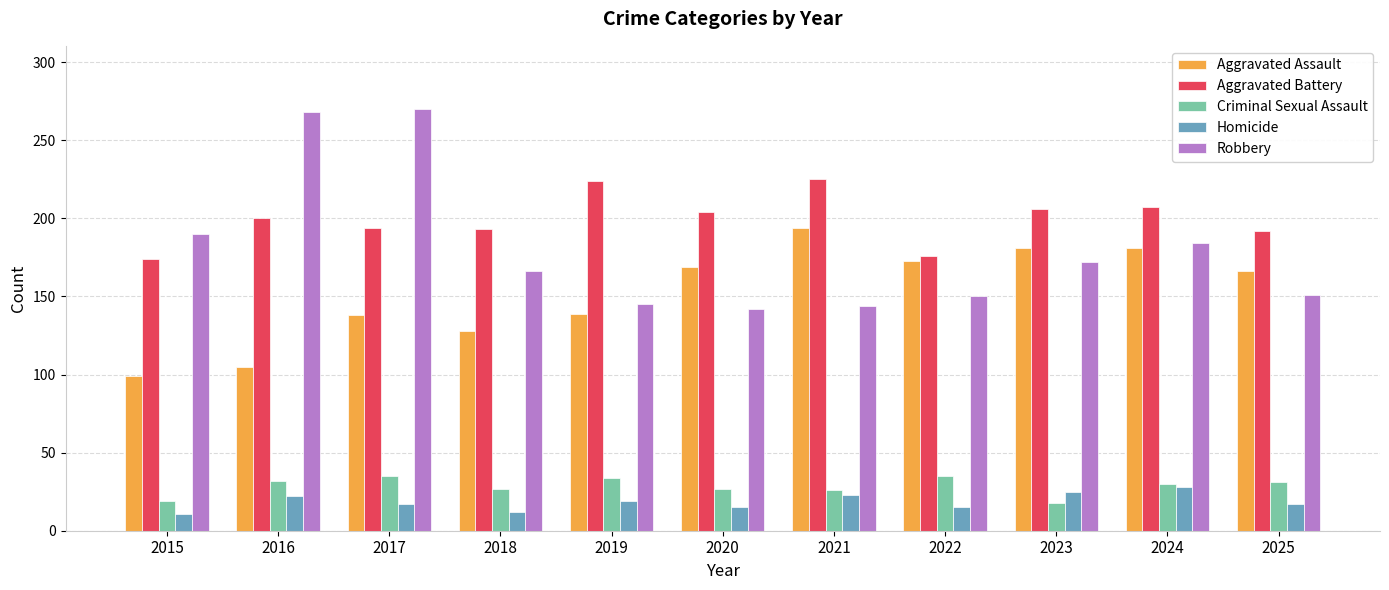

The Homicide series shows 30 at 2017. True or false?

False